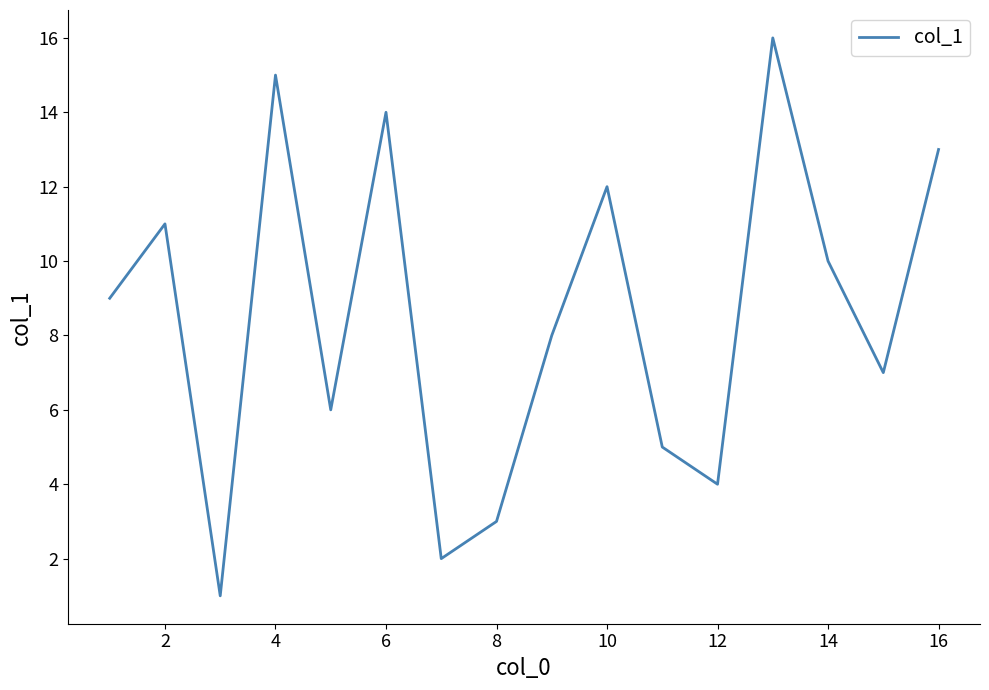

What is the greatest value displayed?

16